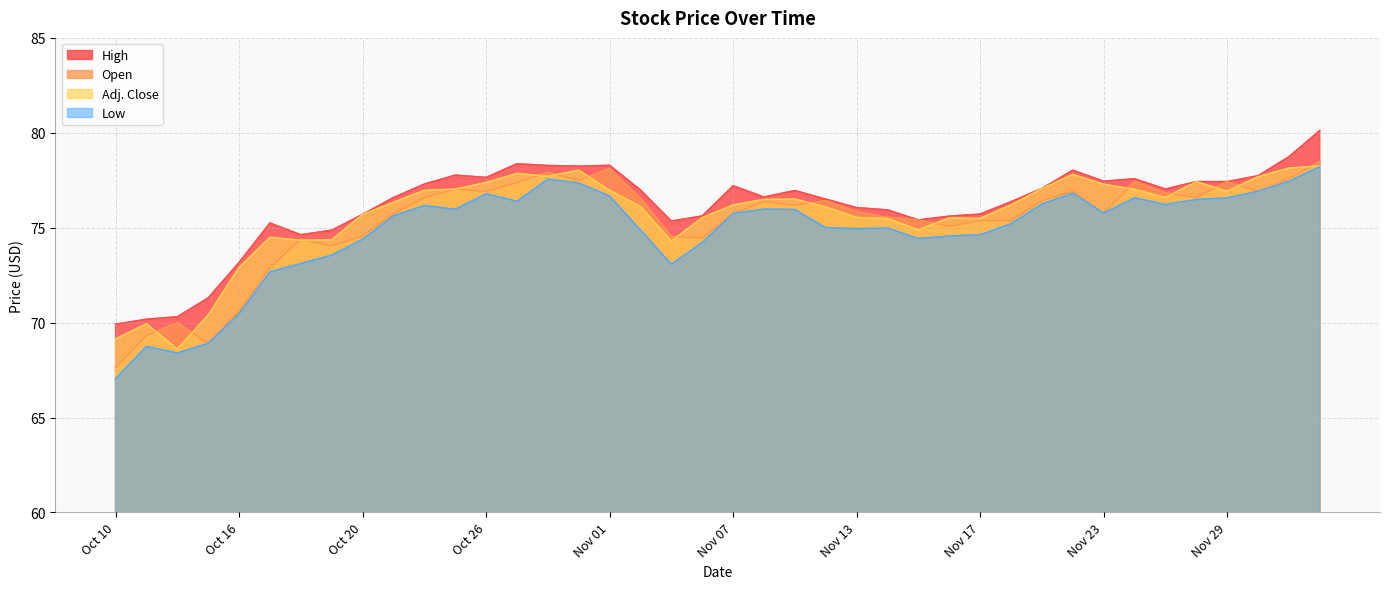

What is the maximum value for Open?

78.5